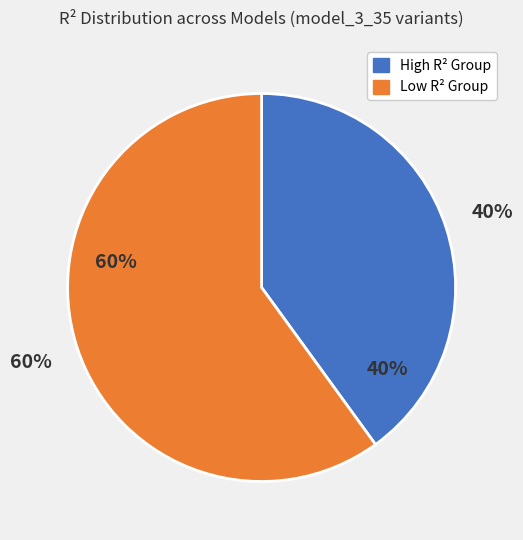

Is the sum of model_3_35_0 and model_3_35_6 greater than half?

No